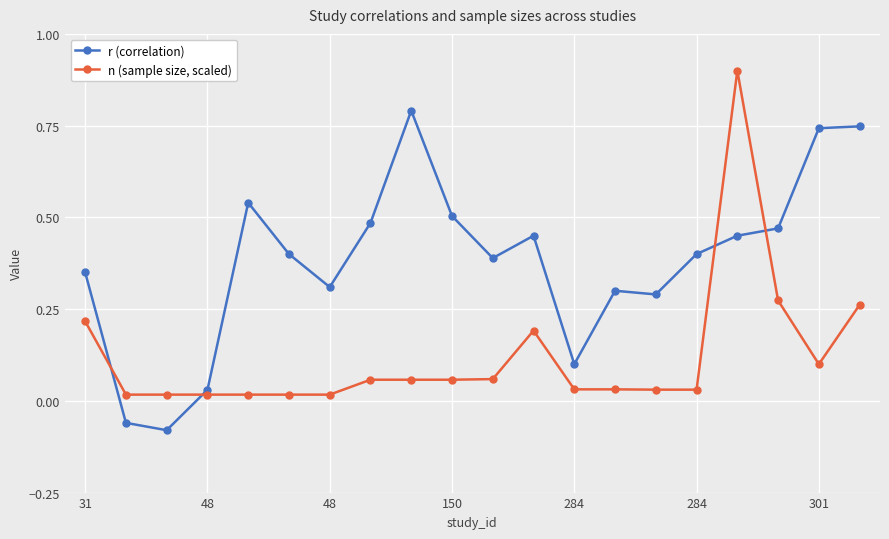

True or false: r (correlation) has more than 2 points higher than both neighbors.

True